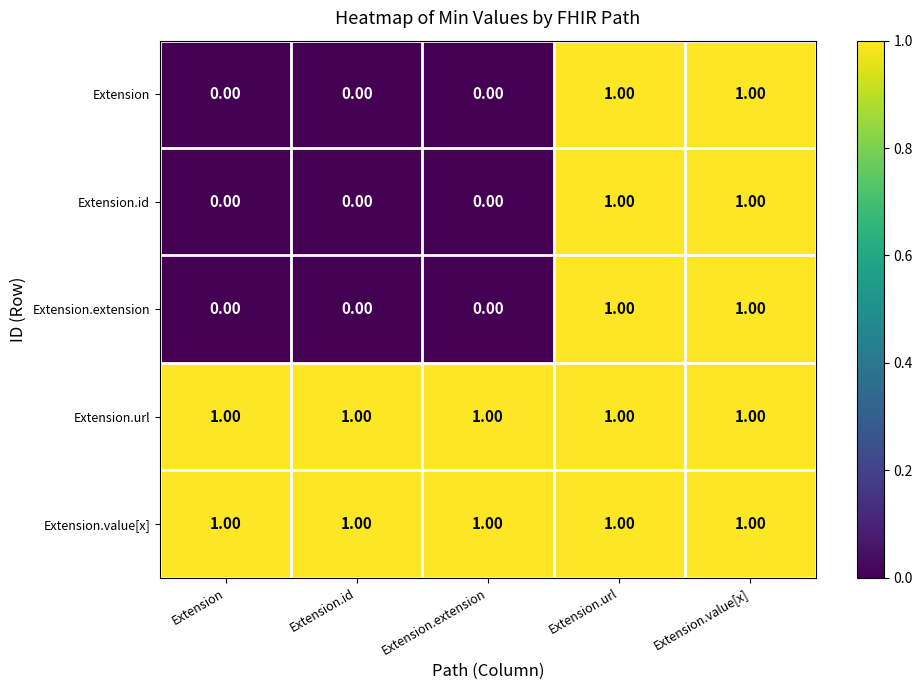

At how many categories does at least one series exceed 0?

5